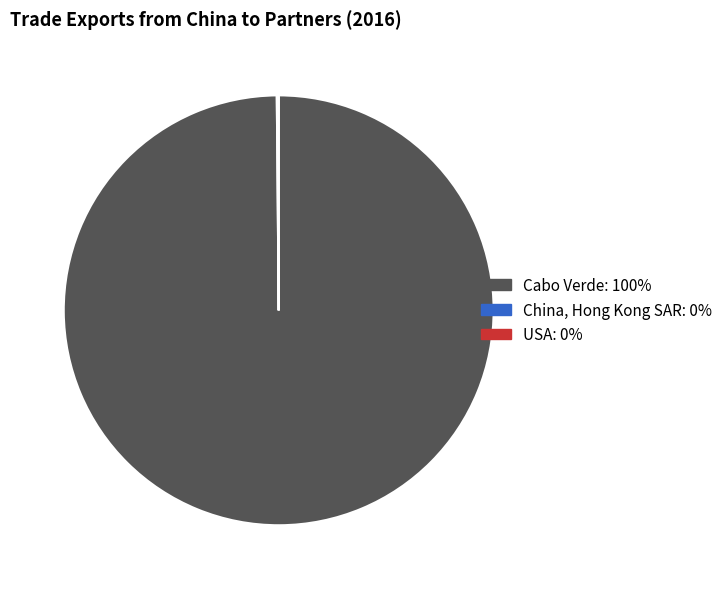

Is Cabo Verde the majority of the pie?

Yes